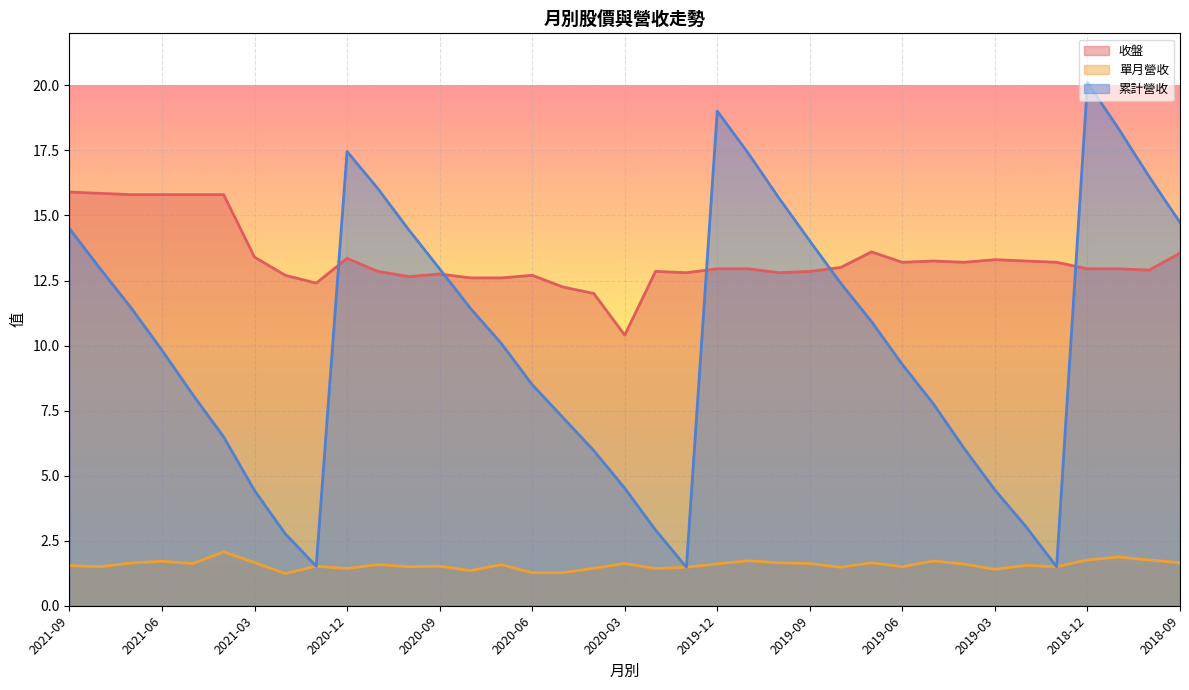

Where is the first local minimum for 單月營收?

2021-08